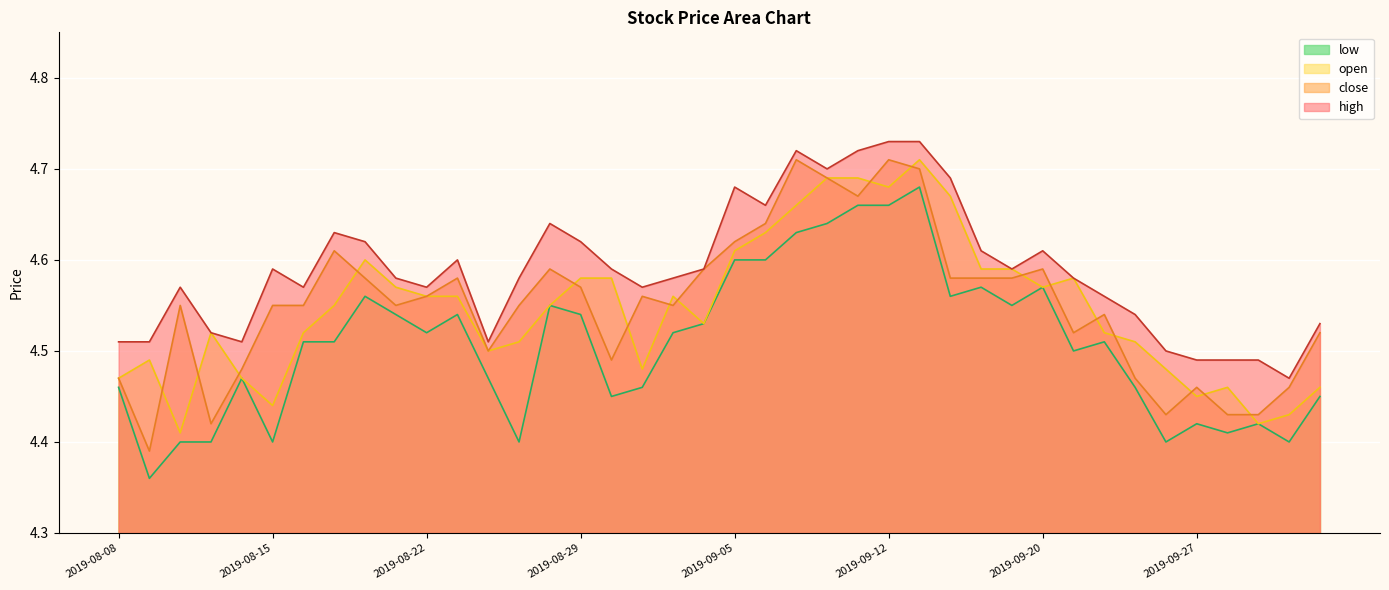

Which series has the widest spread of values?

close